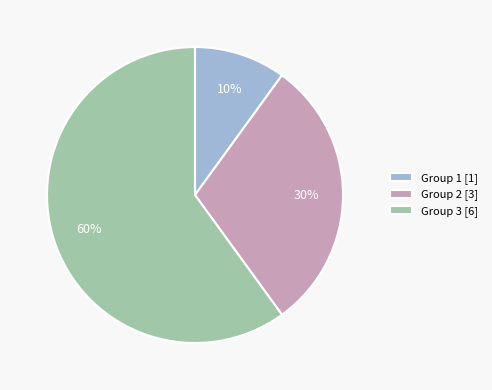

To the nearest percent, what is the combined percentage of Group 3 [6] and Group 2 [3]?

90%